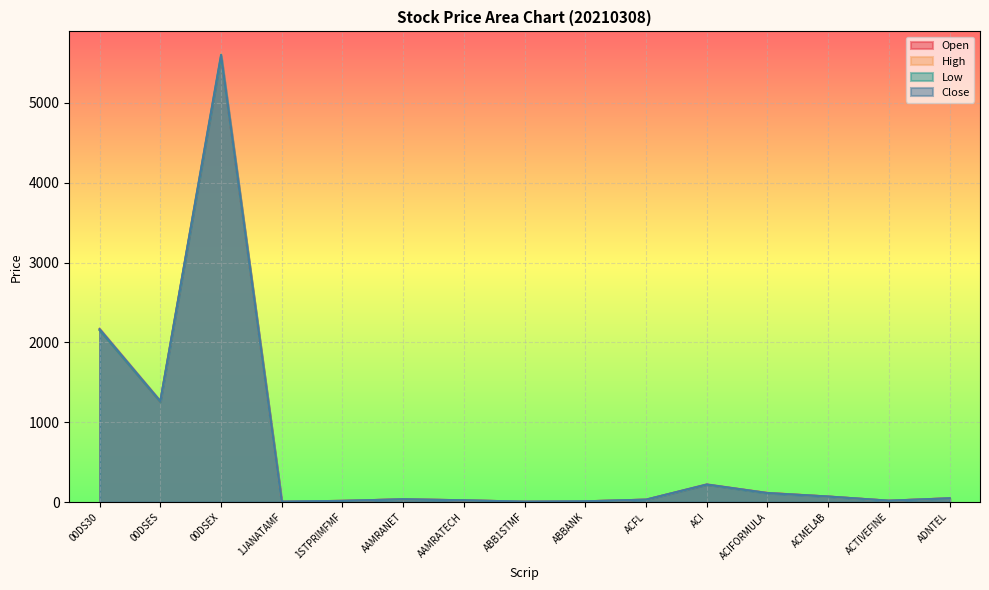

Reading left to right, list all the values displayed in this chart.

Open: 2156.1	1256.5	5584.3	5.6	16.1	35.8	22.9	5.7	10.2	31.0	218.3	115.2	70.1	18.0	48.5
High: 2173.3	1266.9	5614.9	5.7	16.1	35.8	23.6	5.8	10.2	31.8	222.6	115.2	70.1	18.2	48.7
Low: 2153.9	1256.5	5583.9	5.5	15.6	35.2	22.9	5.6	10.0	30.9	218.3	112.5	69.6	17.7	47.5
Close: 2168.0	1265.2	5604.4	5.5	15.9	35.6	23.4	5.7	10.1	31.5	222.1	113.9	69.9	17.9	47.7